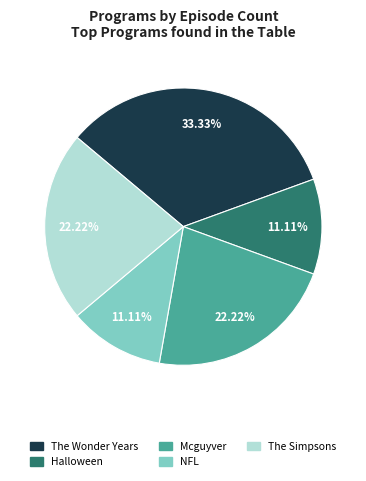

How much of the chart is everything except Mcguyver?

77.8%